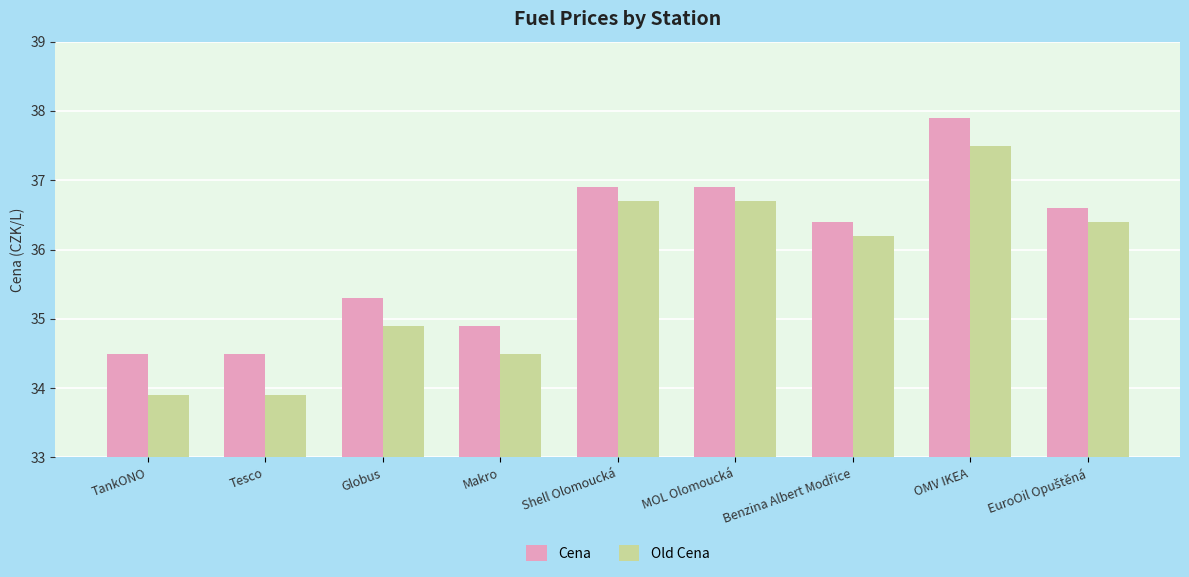

What is the sum of all Cena values?

323.9